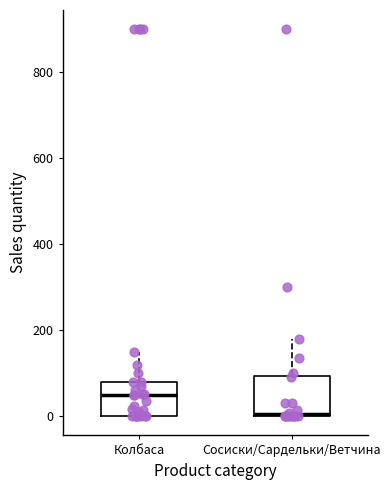

Reading left to right, transcribe this box plot: for each box, give where its median line is, the range the box spans, and where its two whiskers end, as read against the y-axis. The values are not printed on the chart, so give them approximately, as read against the axis.

Колбаса: median 60, box 0 to 80, whiskers 0 to 160
Сосиски/Сардельки/Ветчина: median 0, box 0 to 100, whiskers 0 to 180